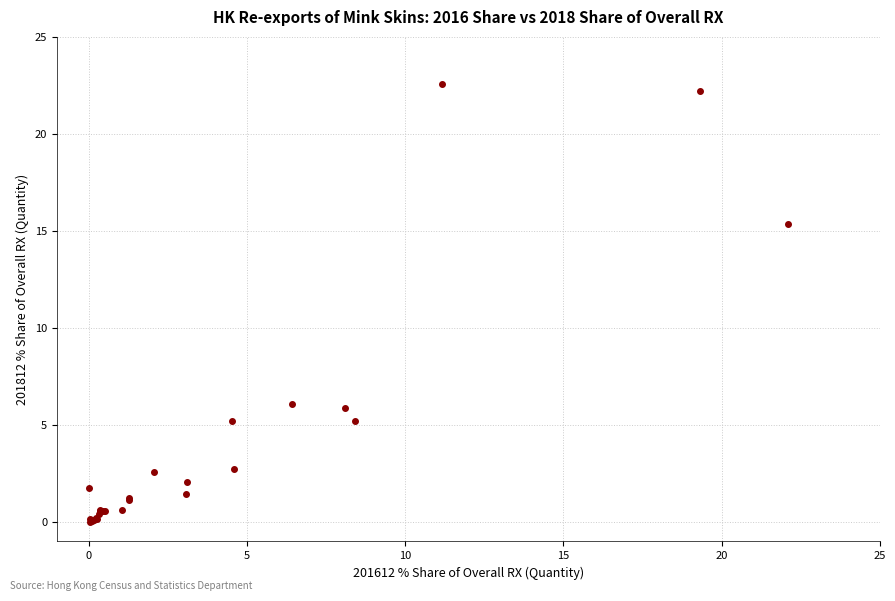

What Y value in the scatter plot is closest to 11?

15.4